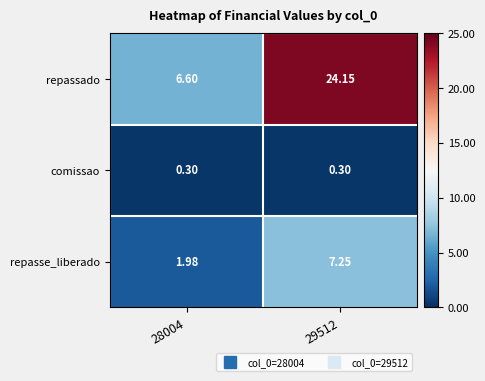

Which series has the largest range (max minus min)?

repassado